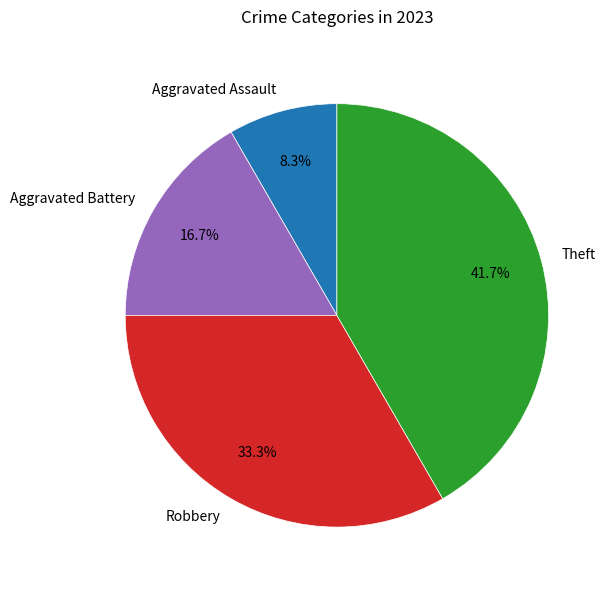

What is the total percentage of Robbery and Aggravated Battery?

50.0%